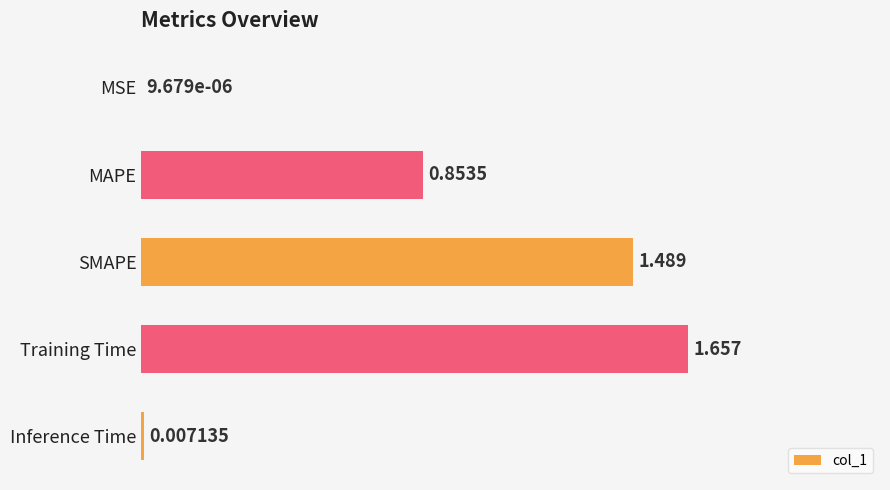

Which label corresponds to the largest value in the chart?

Training Time